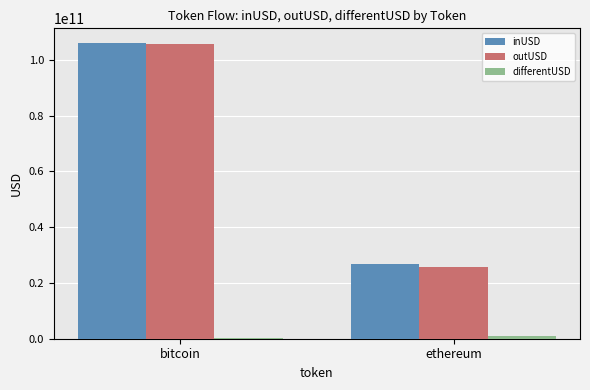

At which category is the sum across all series the highest?

bitcoin